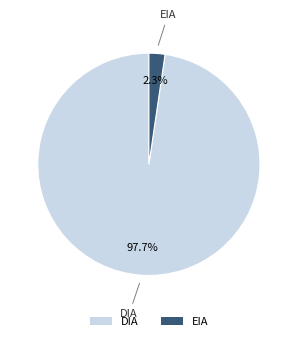

To the nearest percent, what percentage of the pie is DIA?

98%